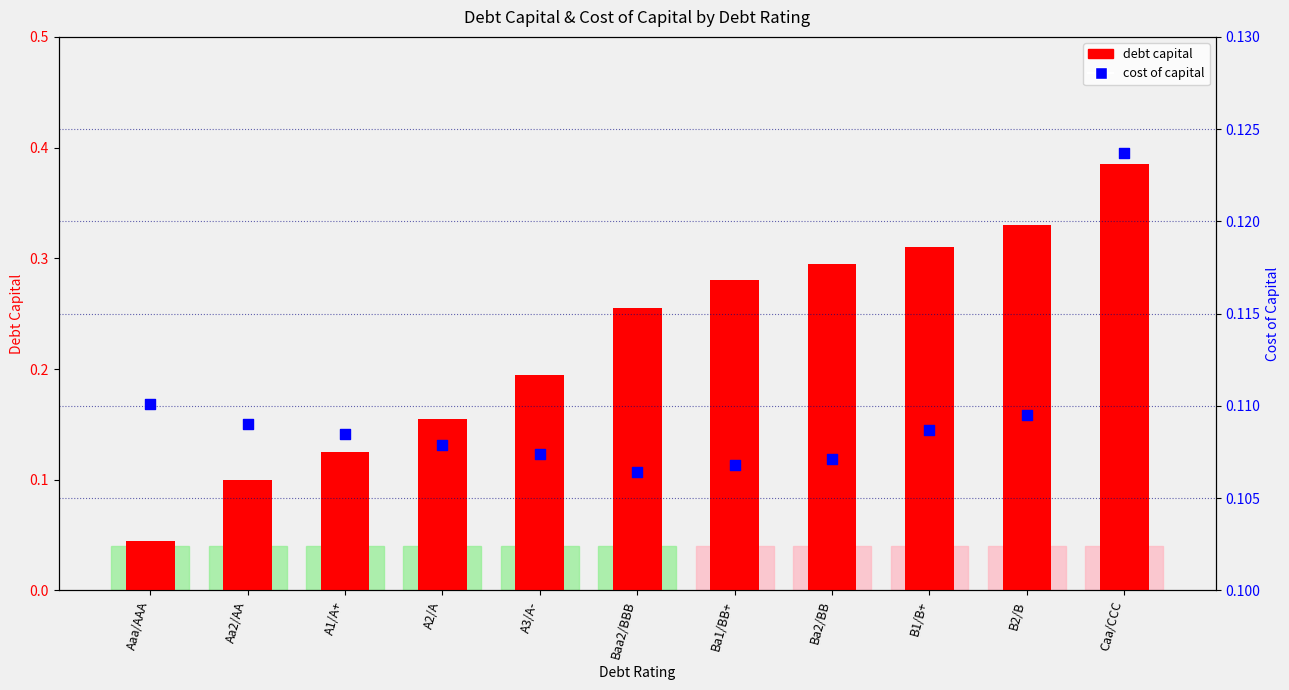

Which series has the largest Y range (max minus min)?

debt capital